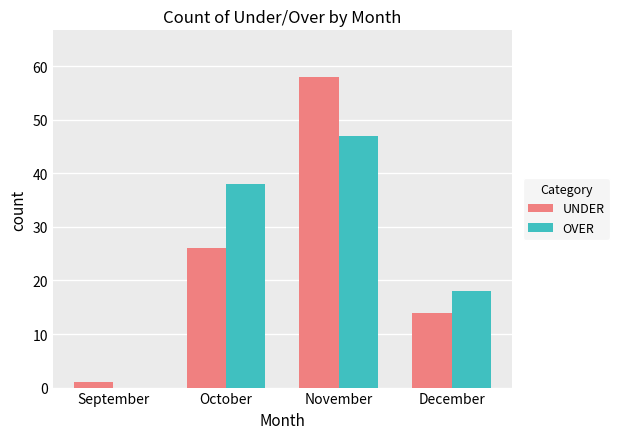

What is the total value across all series at September?

1